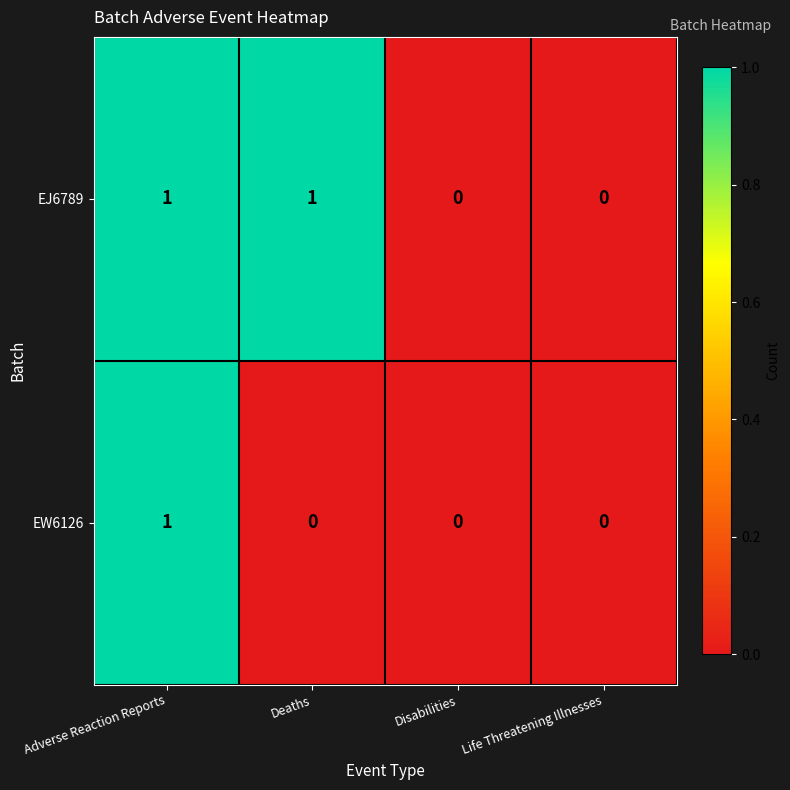

At which category is the sum across all series the highest?

Adverse Reaction Reports